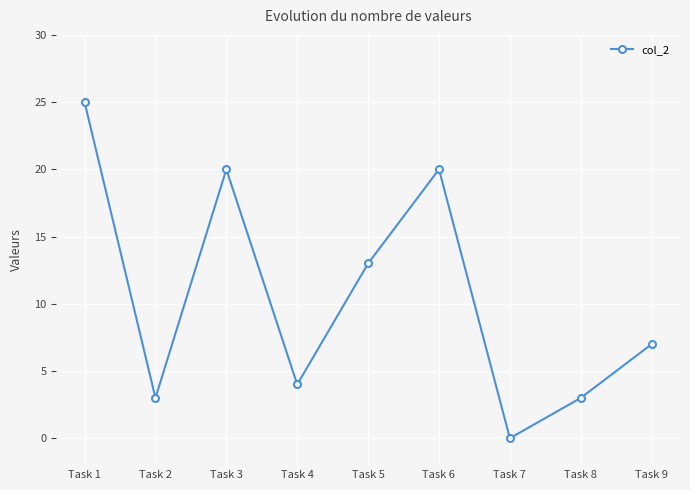

What is the maximum value shown in the chart?

25